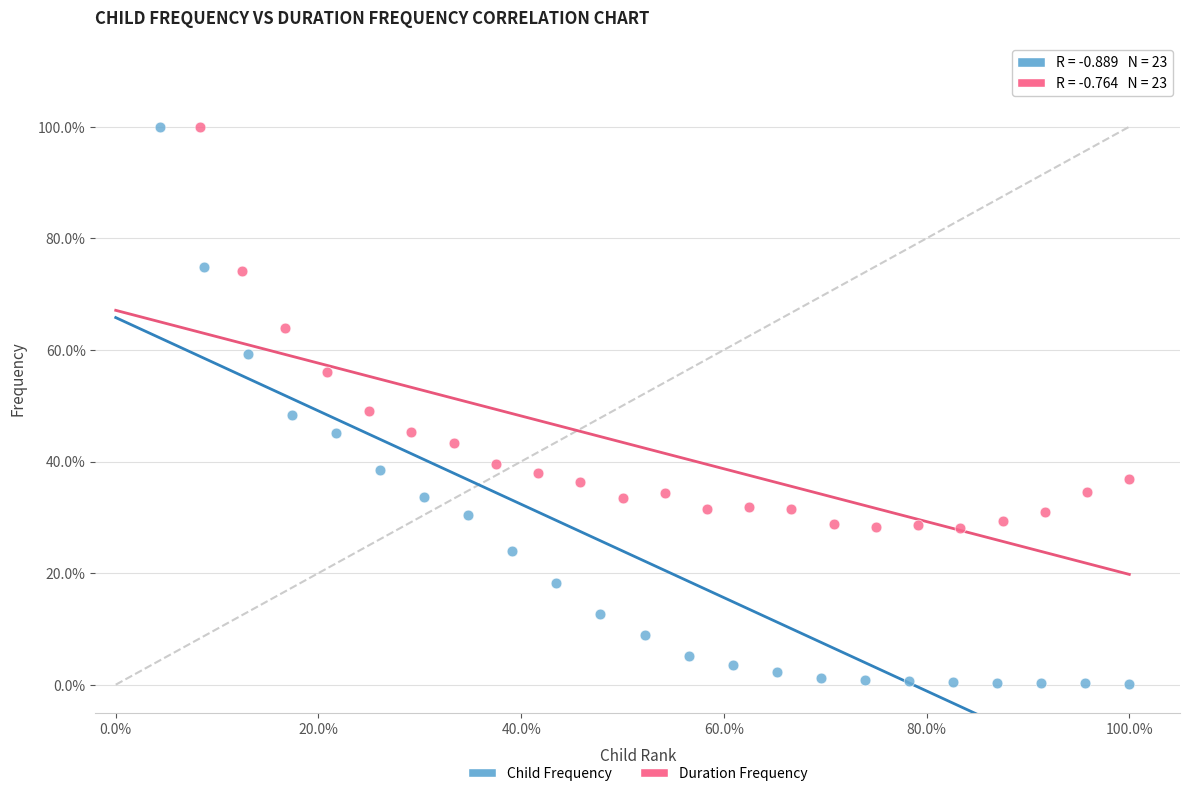

What are all the series names shown in the legend?

Child Frequency, Duration Frequency